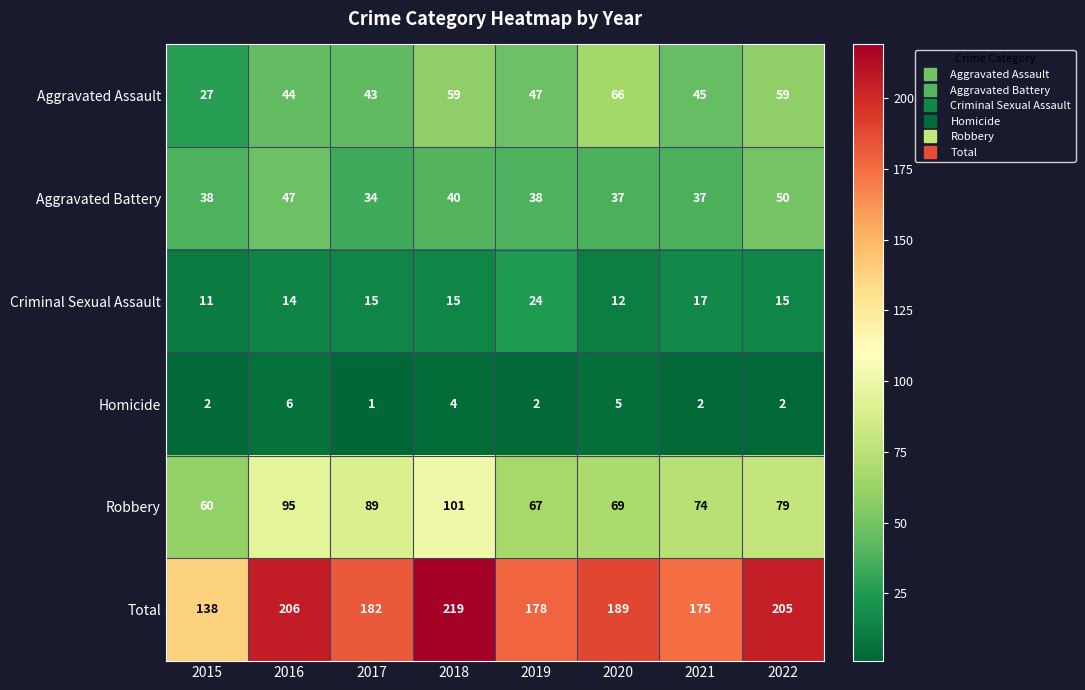

At 2017, list the series in order from smallest to largest.

Homicide, Criminal Sexual Assault, Aggravated Battery, Aggravated Assault, Robbery, Total